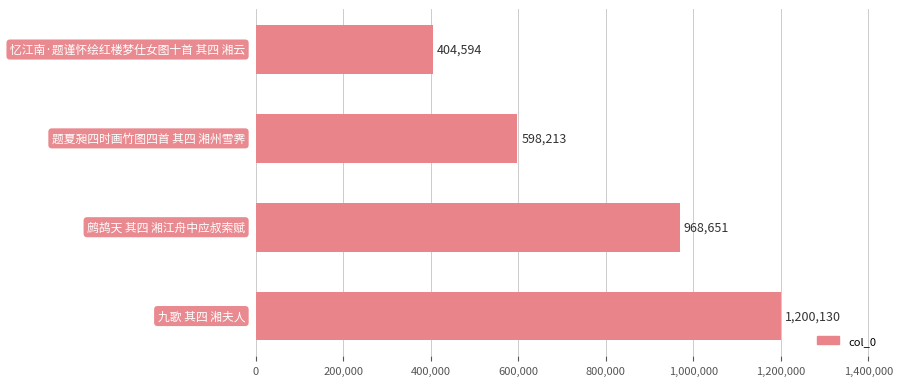

Count the number of data series in this chart.

1